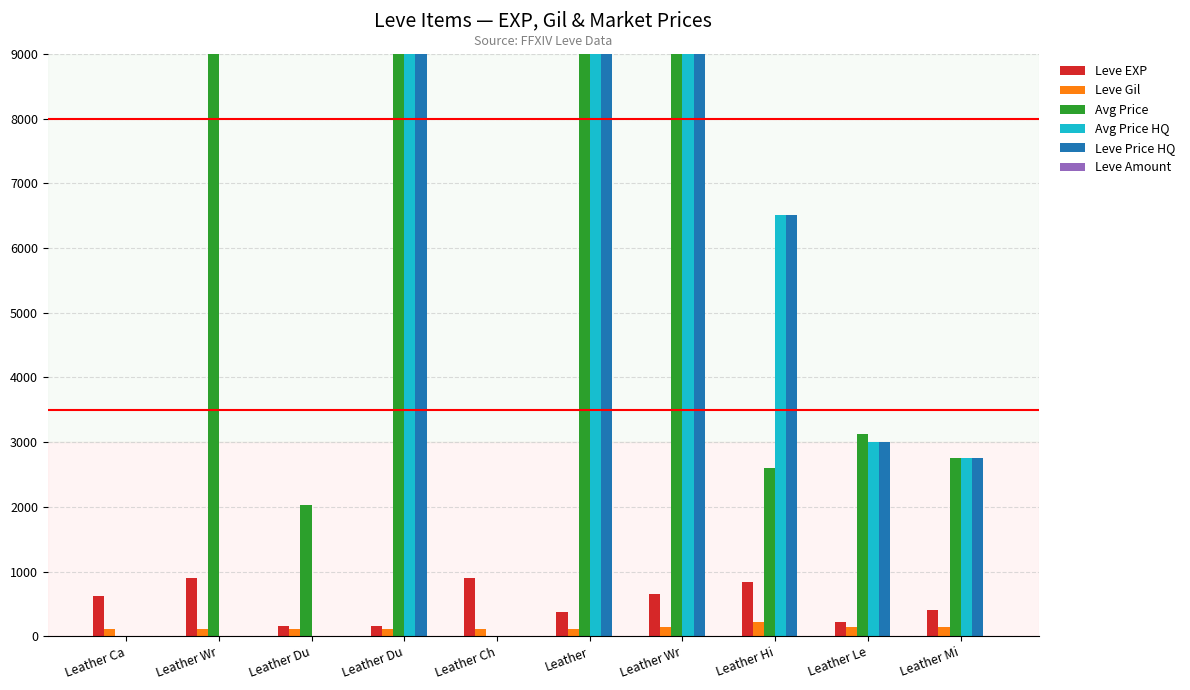

Where does the Avg Price HQ series first go above 3000?

Leather Du